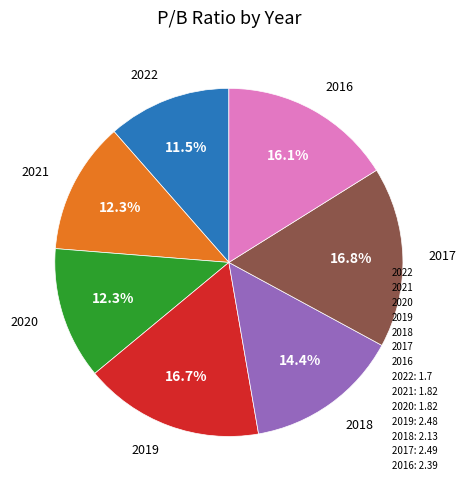

Rank the categories by value from lowest to highest.

2022, 2021, 2020, 2018, 2016, 2019, 2017